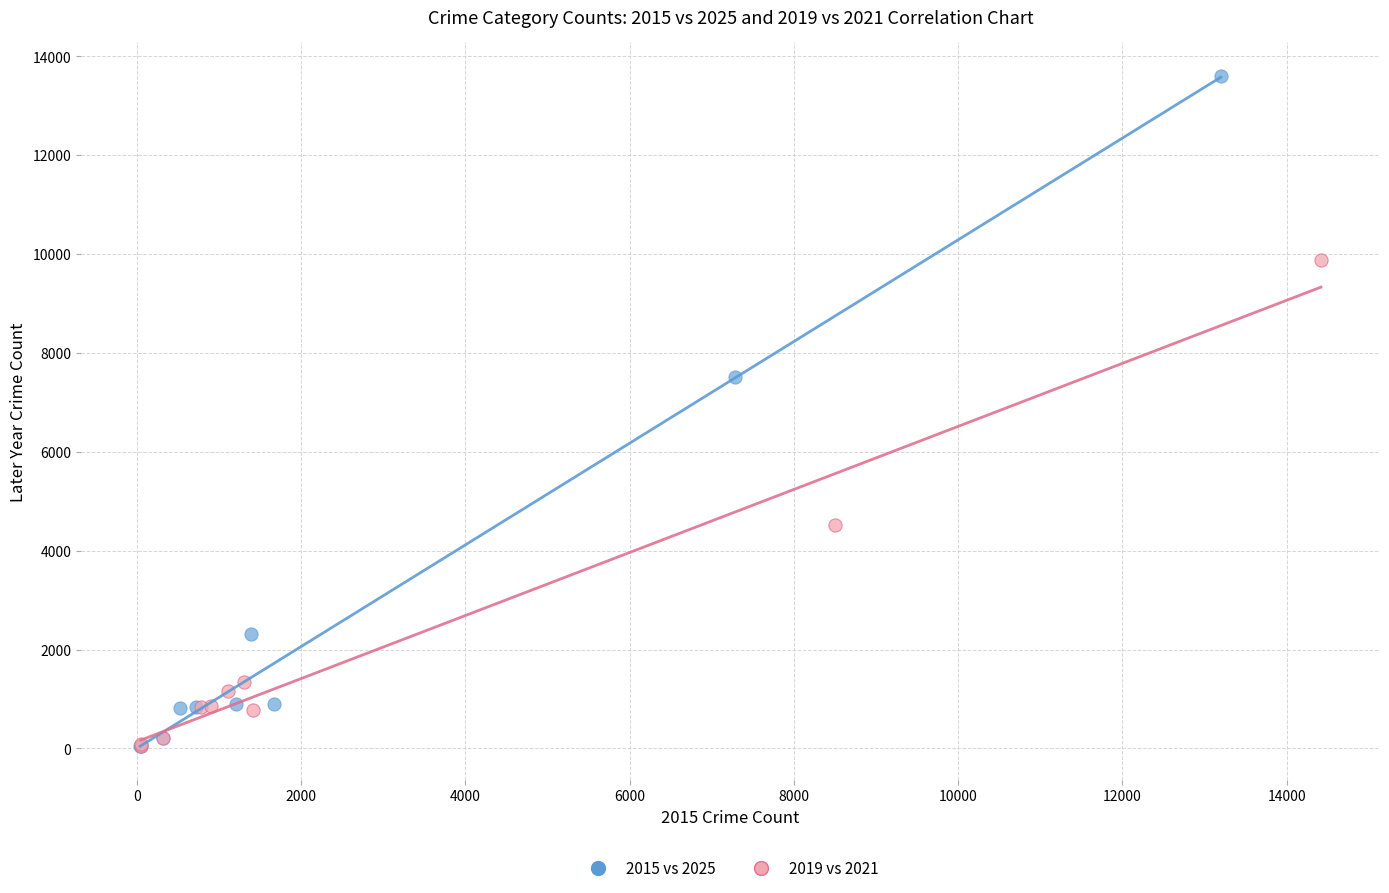

Which series contains the highest Y value?

2015 vs 2025